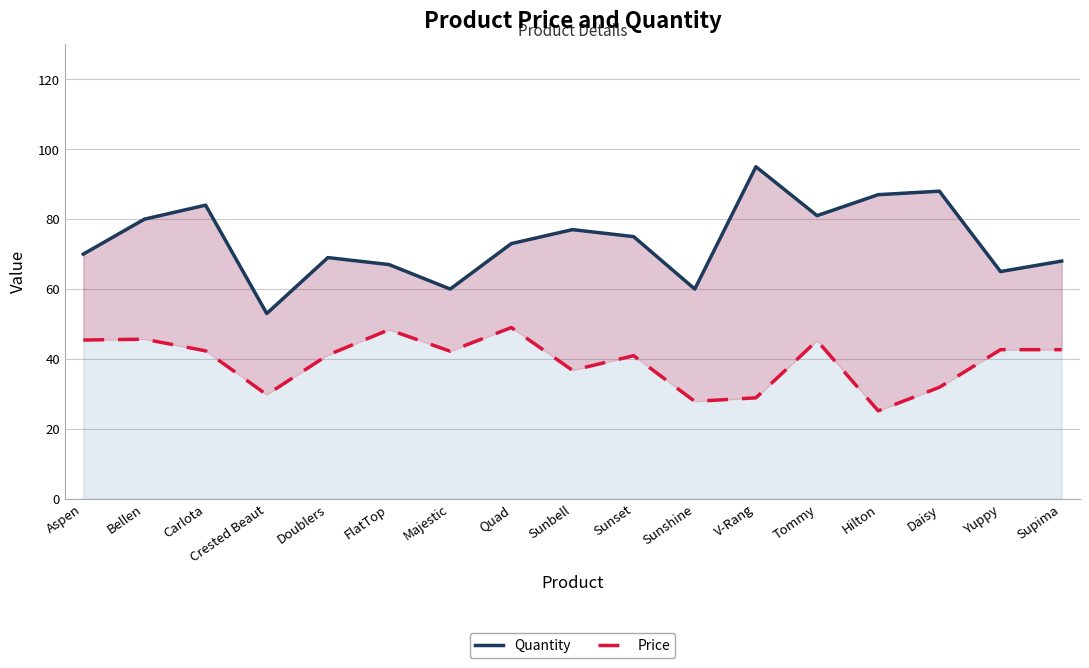

How many interior local valleys does the Quantity series have?

5